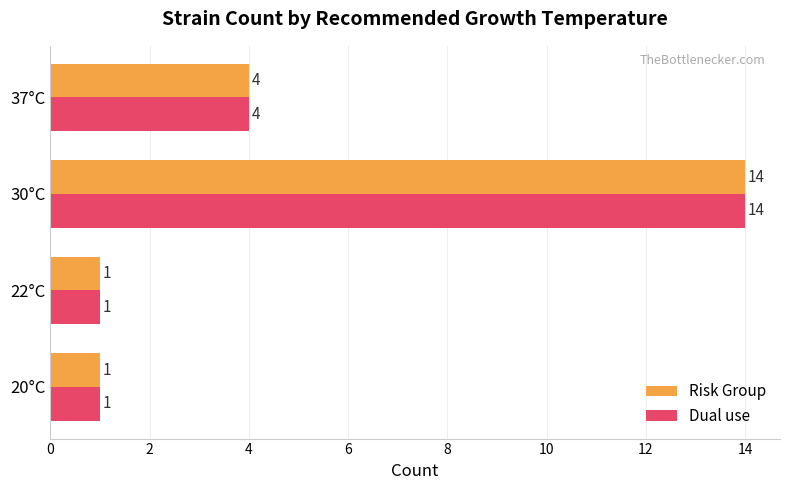

What is the maximum value shown in the chart?

14